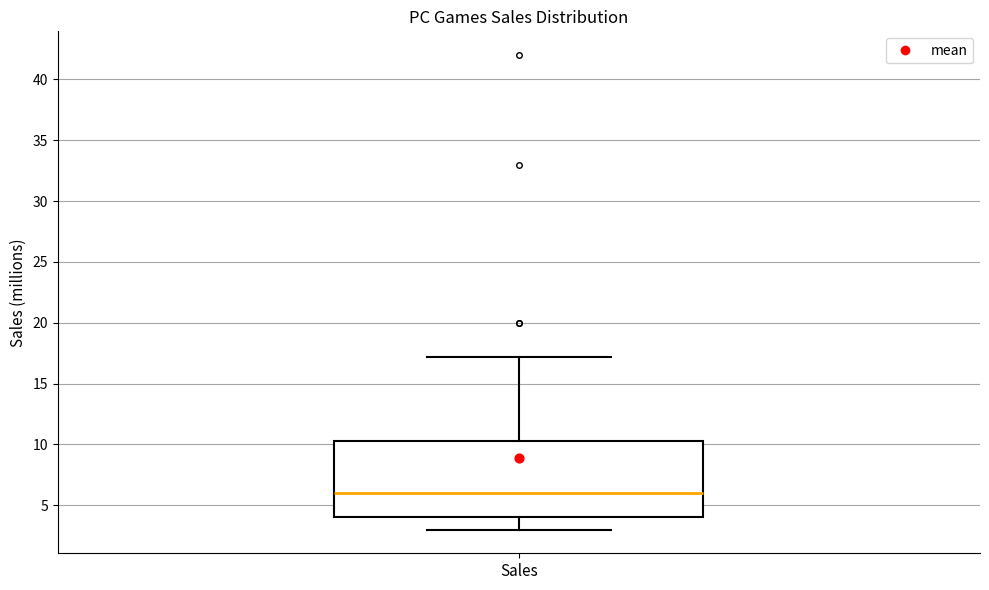

Where is the lower edge of the box for Sales on the y-axis? The values are not printed on the chart, so give them approximately, as read against the axis.

4.0